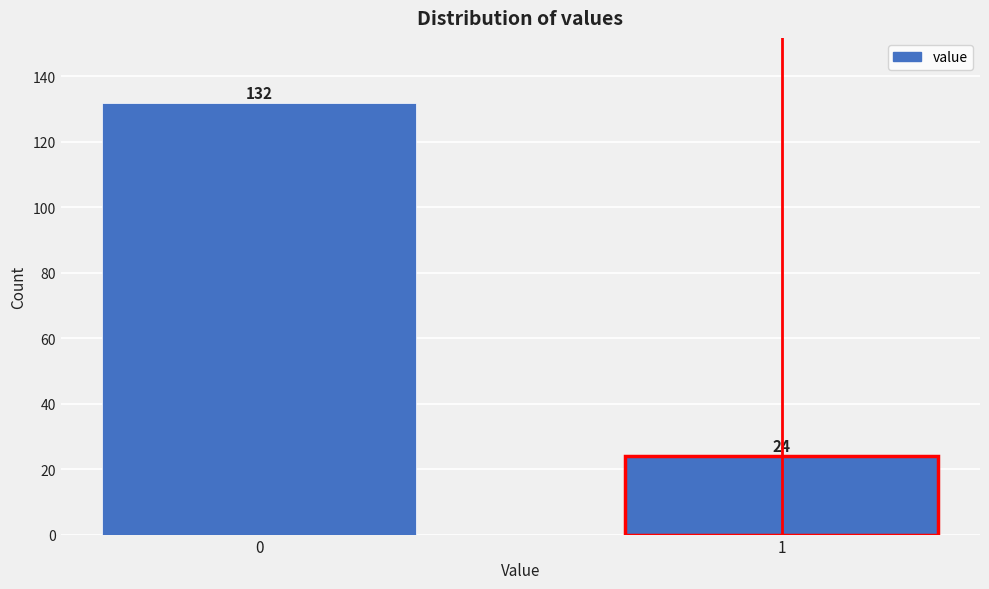

Reading left to right, extract all data points from this chart.

132	24